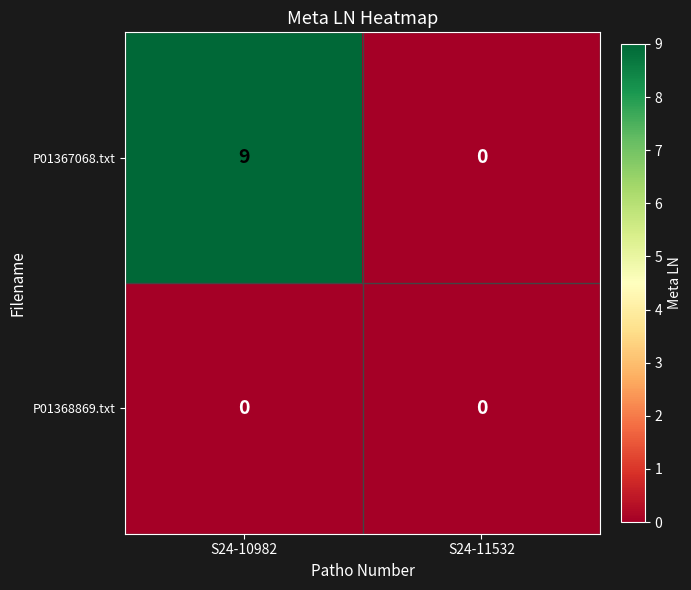

Which series has the largest range (max minus min)?

P01367068.txt